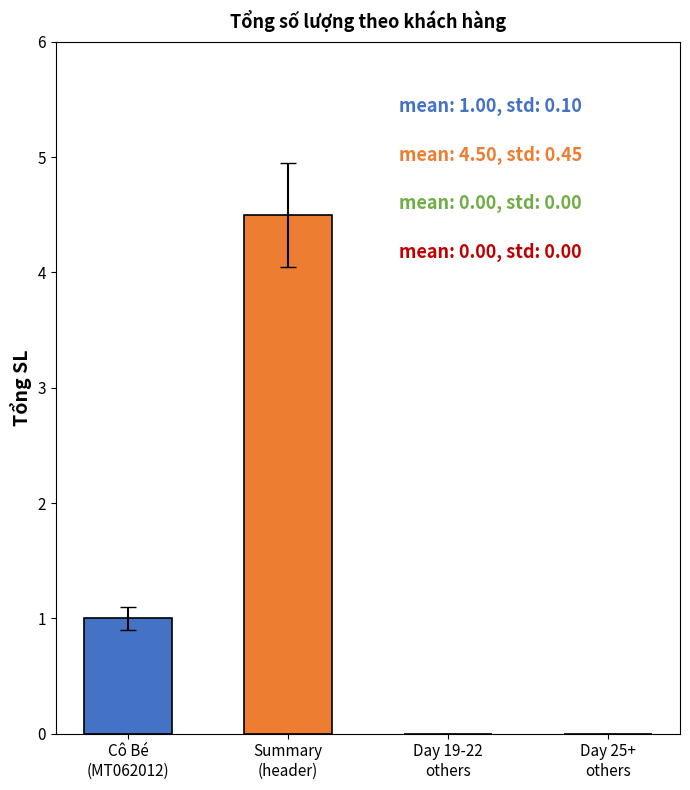

What is the minimum value shown in the chart?

1.0